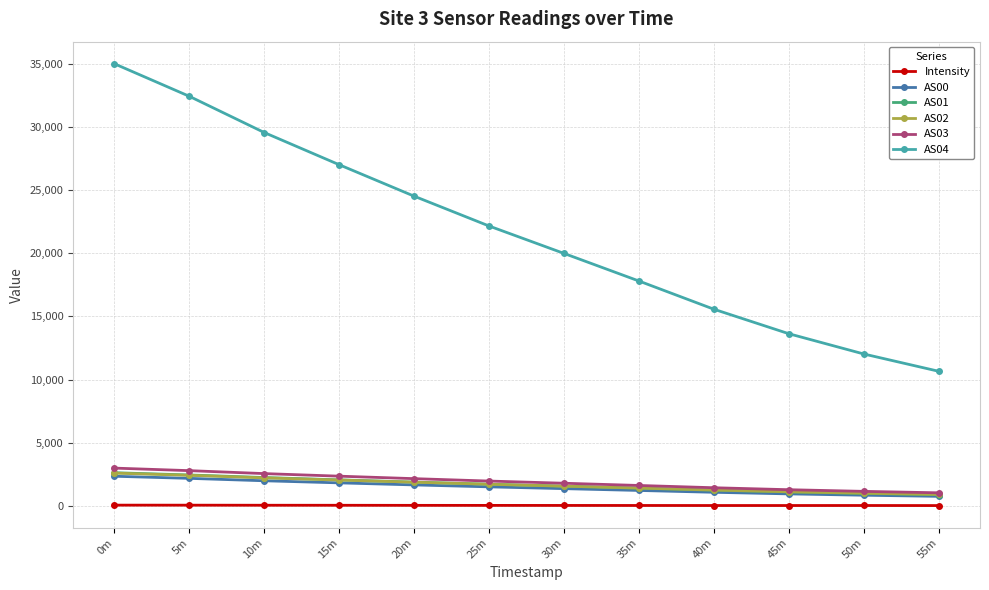

Which series has the largest total across all categories?

AS04